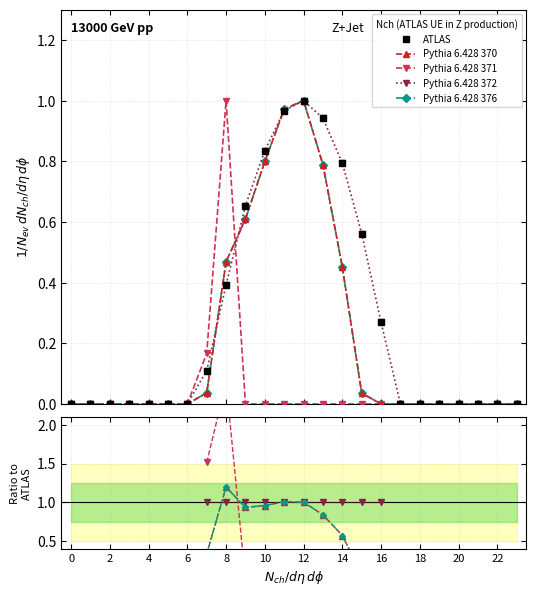

Which series has the widest spread of values?

ATLAS